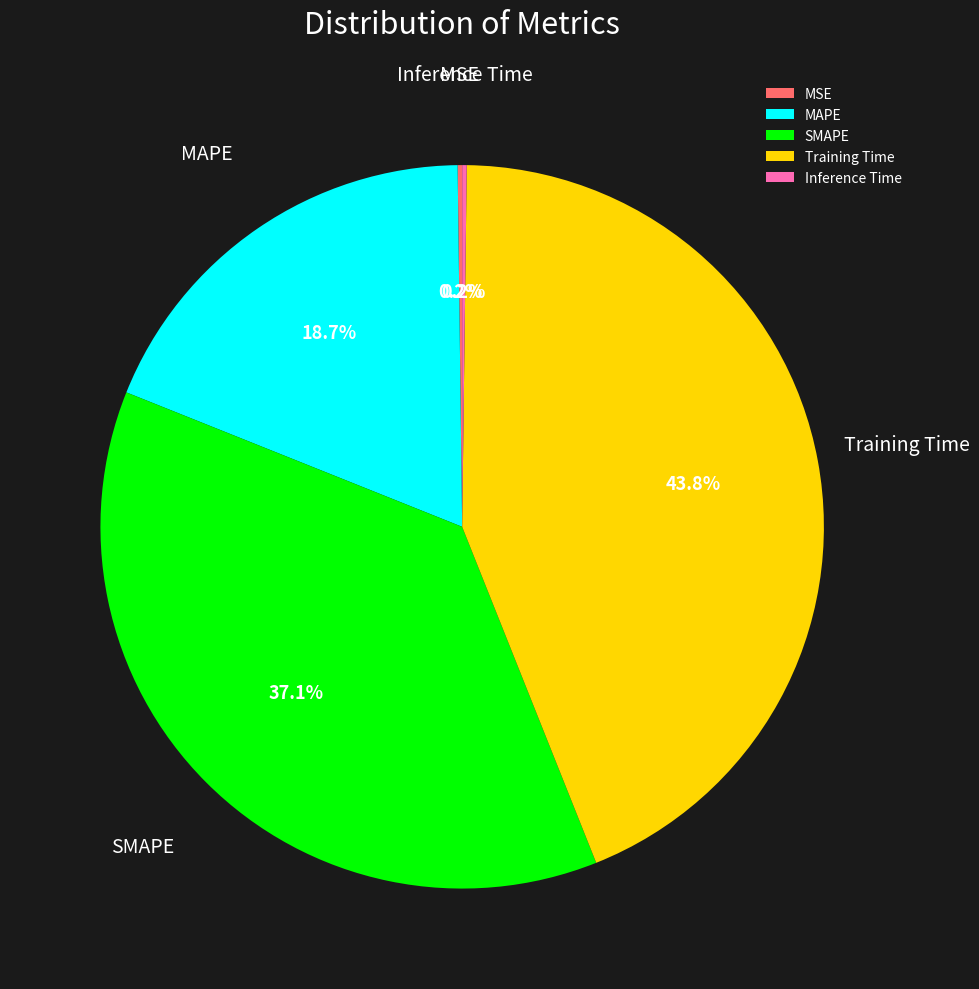

Approximately how many times larger is the value at Training Time compared to MAPE?

2.3